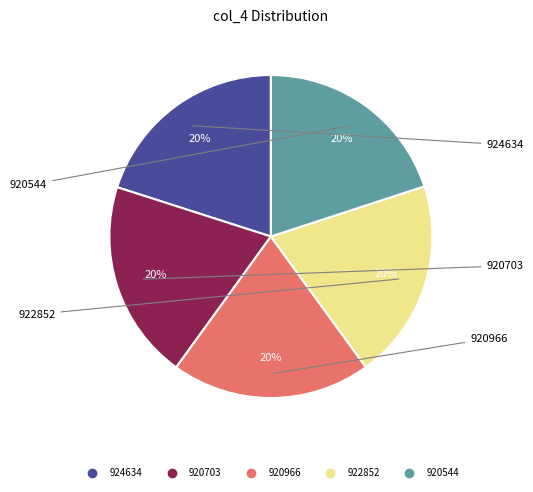

Approximately how many times larger is the value at 920966 compared to 922852?

1.0